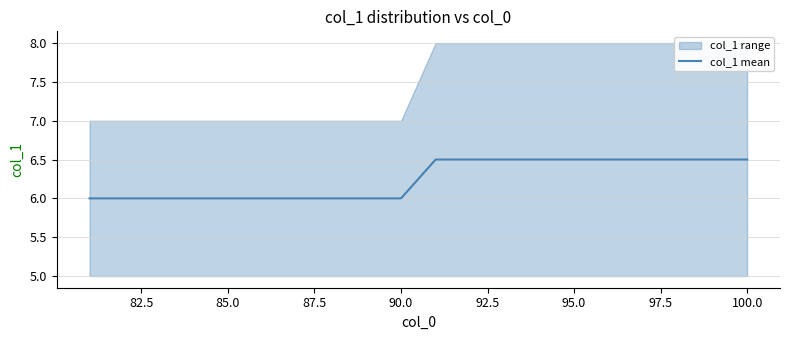

How many lines are shown in the chart?

1